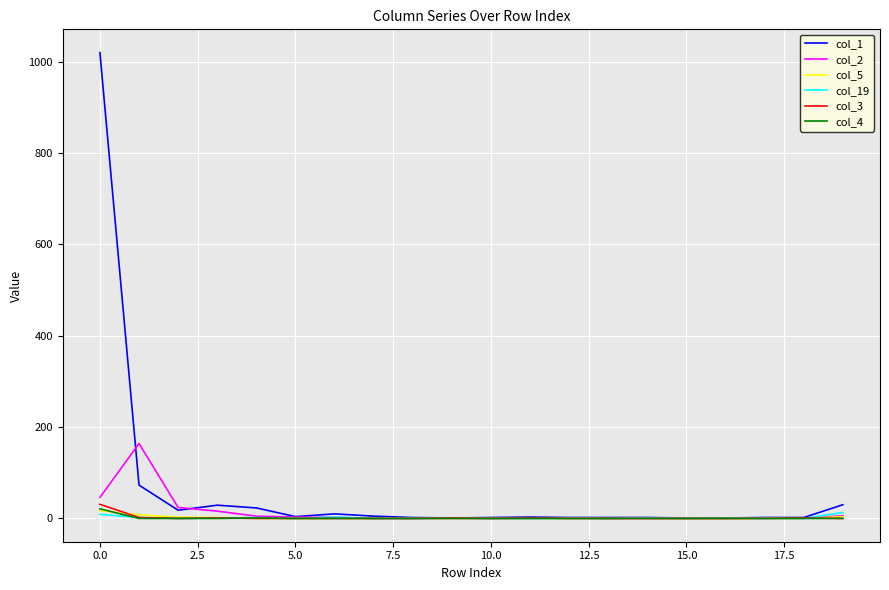

What are all the series names shown in the legend?

col_1, col_2, col_5, col_19, col_3, col_4